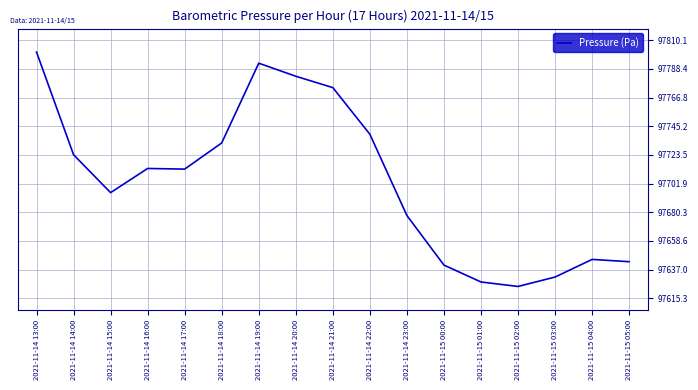

How many values are below 97712?

8